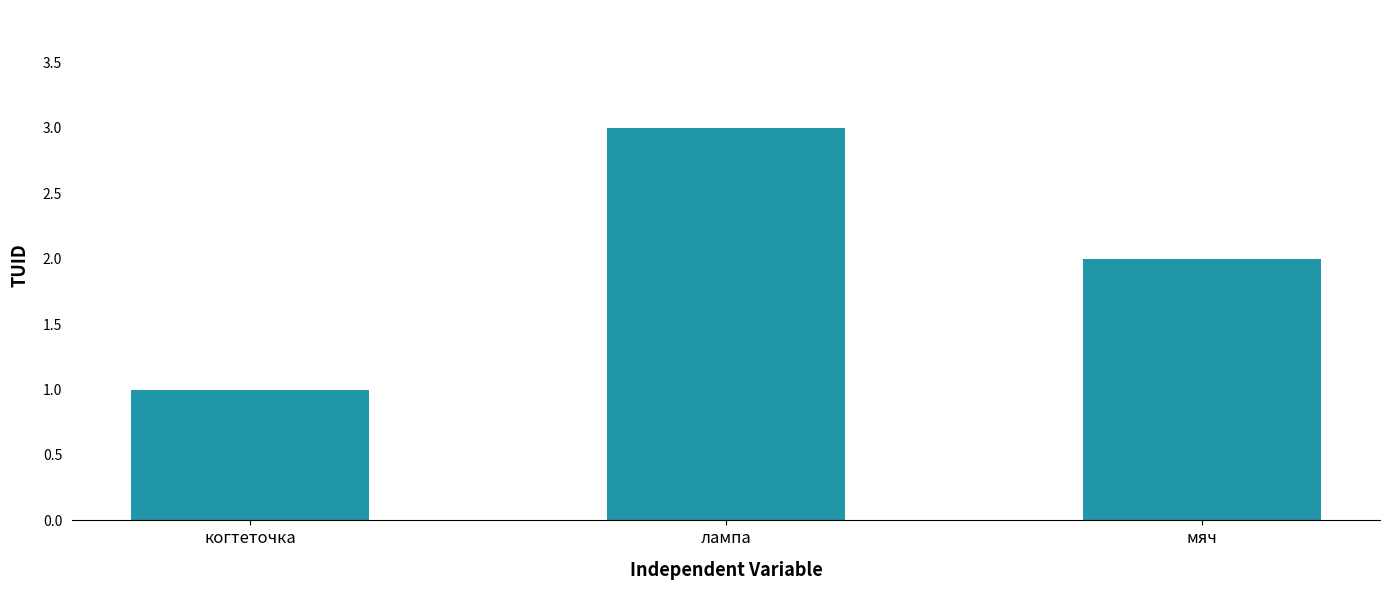

Rank the categories by value from lowest to highest.

когтеточка, мяч, лампа